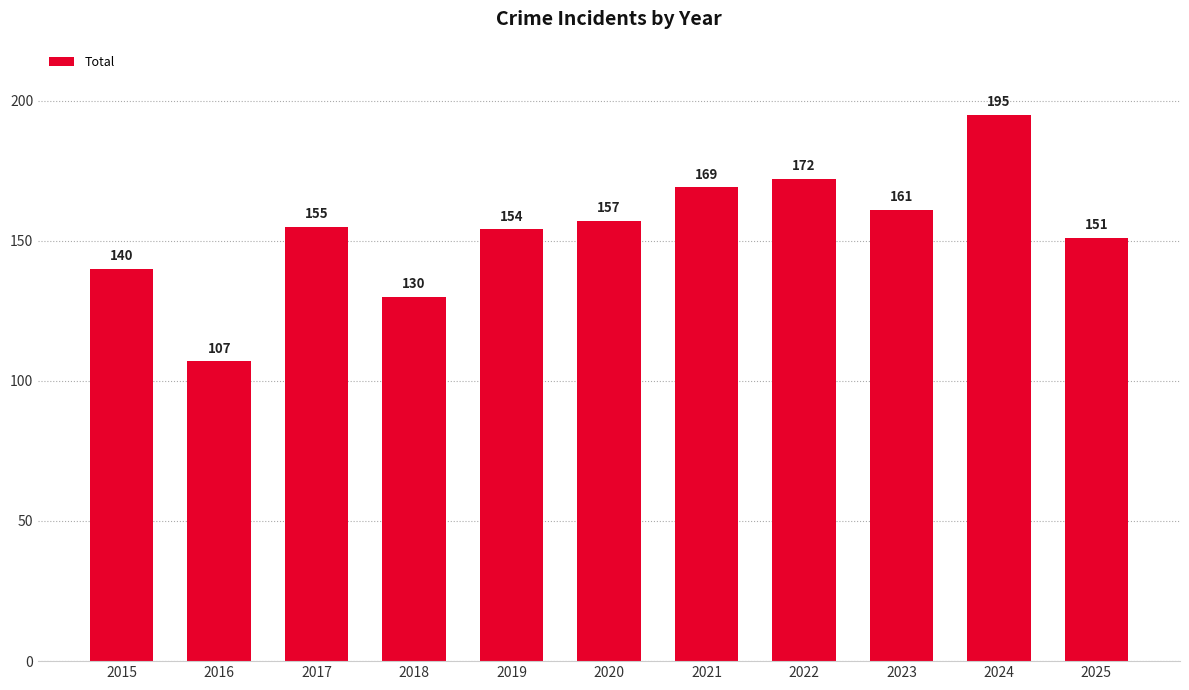

At which category does the chart reach its minimum across all series?

2016